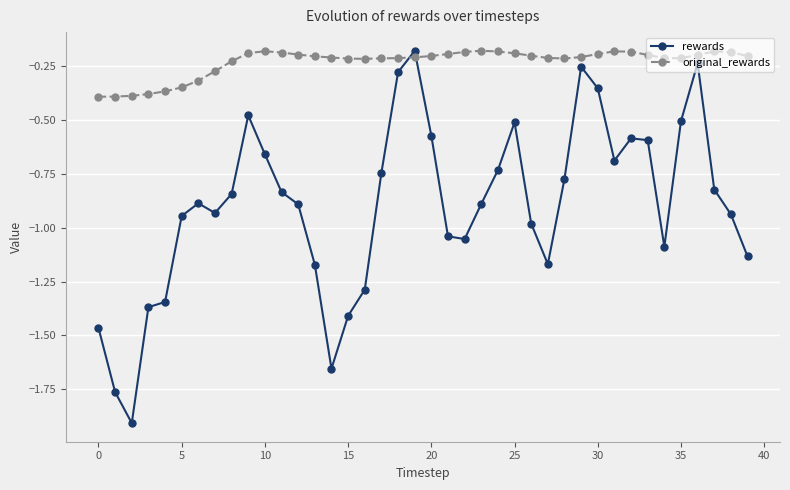

How many times do rewards and original_rewards cross each other?

2